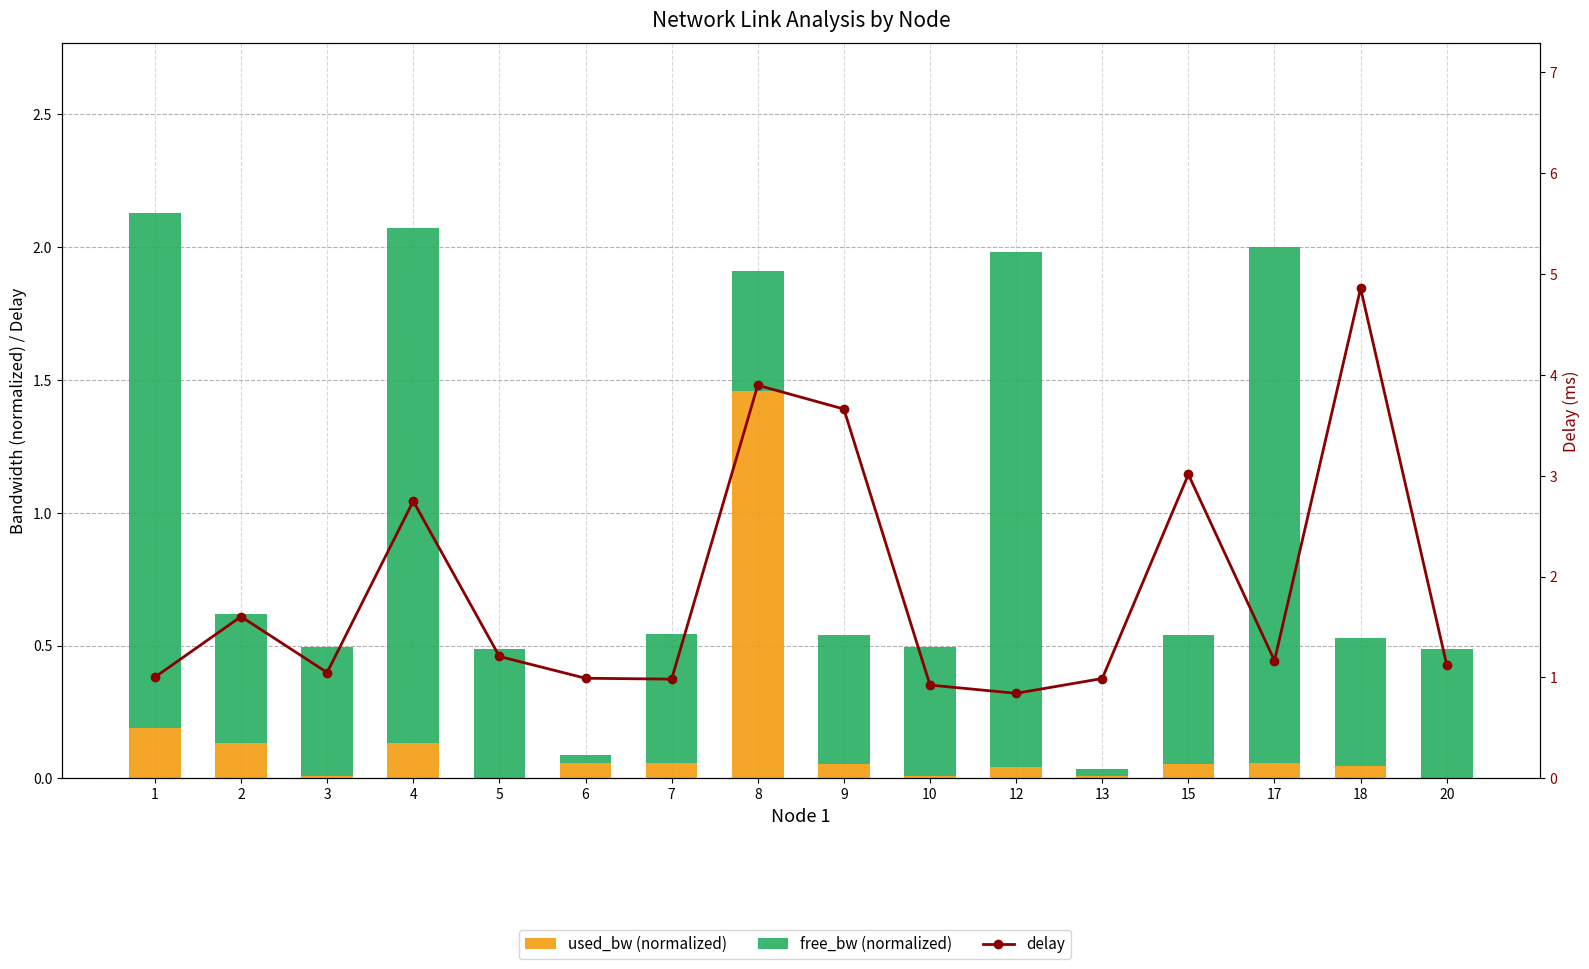

Rank the series by their maximum value, from lowest to highest.

used_bw (normalized), free_bw (normalized), delay